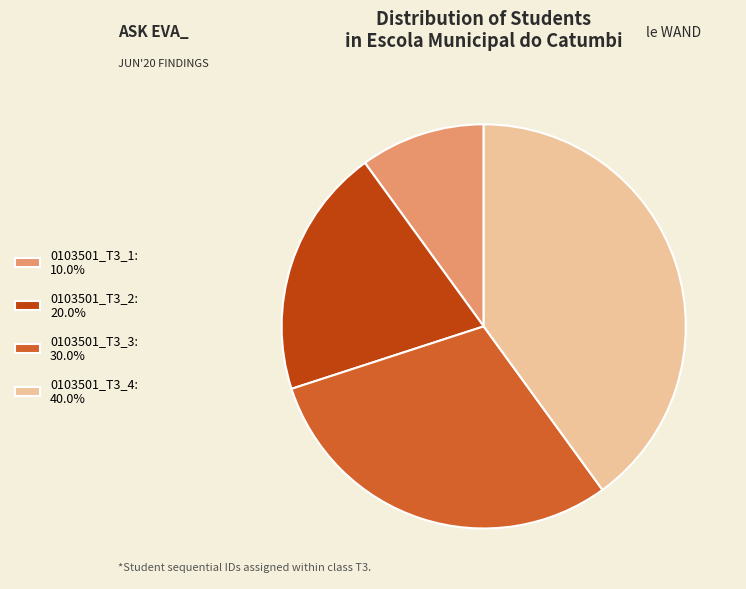

Does 0103501_T3_4 account for over 50% of the chart?

No